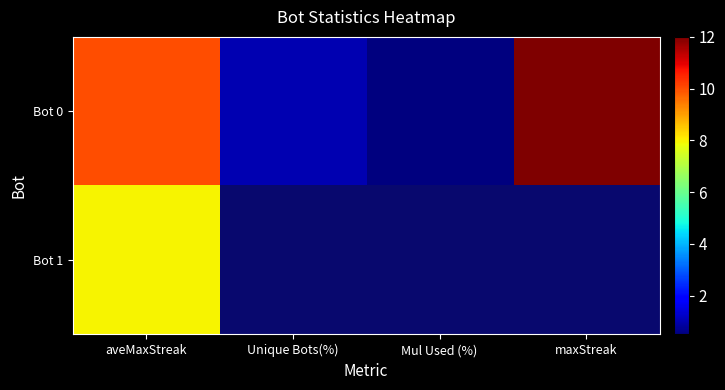

Is it true that Bot 0 equals 6.9 at aveMaxStreak?

False